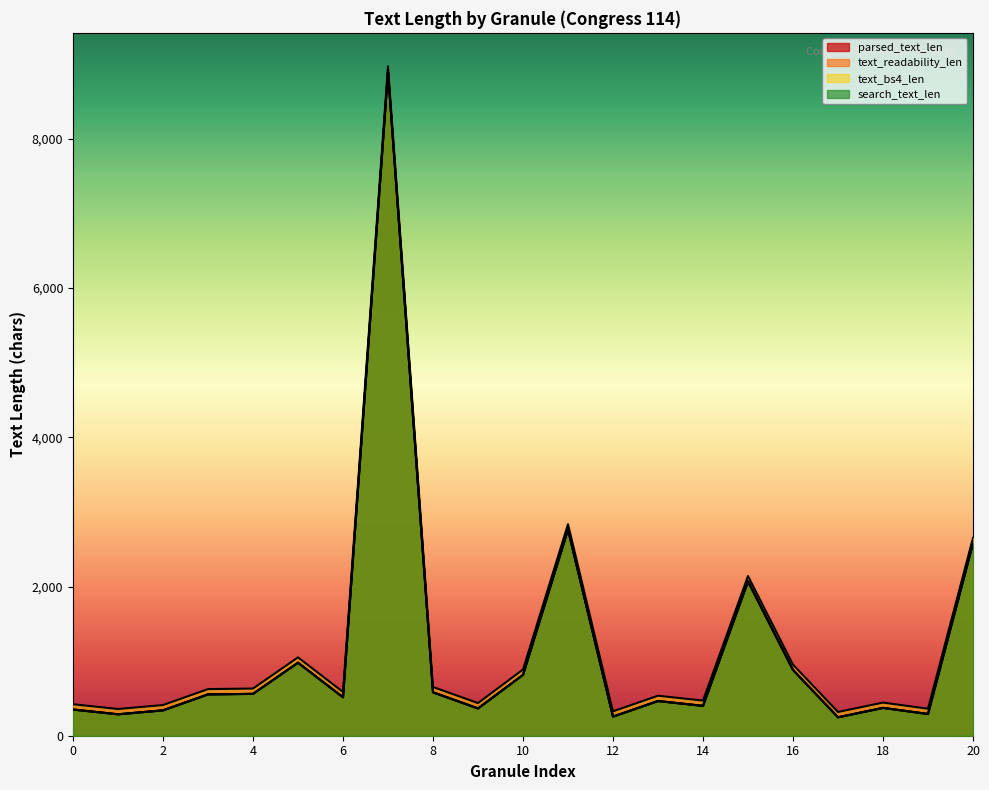

Reading left to right, extract all data points from this chart.

parsed_text_len: 351	287	340	554	561	979	515	8901	582	366	816	2764	256	465	400	2069	882	247	373	291	2580
text_readability_len: 351	287	340	554	561	979	515	8901	582	366	816	2764	256	465	400	2069	882	247	373	291	2580
text_bs4_len: 422	358	411	625	632	1050	586	8972	653	437	887	2835	327	536	471	2140	953	318	444	362	2651
search_text_len: 351	287	340	554	561	979	515	8901	582	366	816	2764	256	465	400	2069	882	247	373	291	2580